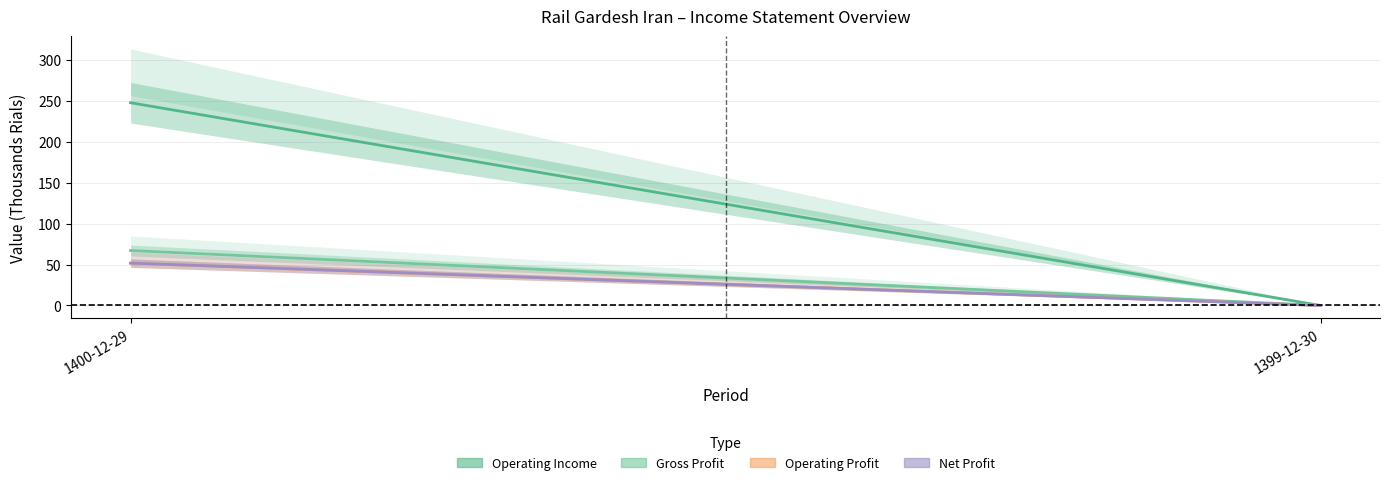

List the labels in order of Net Profit value, largest first.

1400-12-29, 1399-12-30